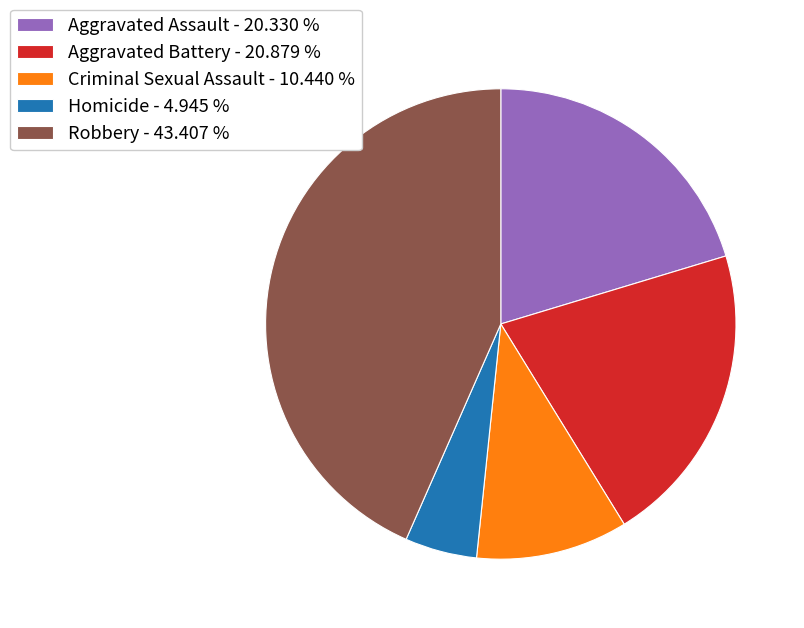

Does Aggravated Assault - 20.330 % account for over 50% of the chart?

No